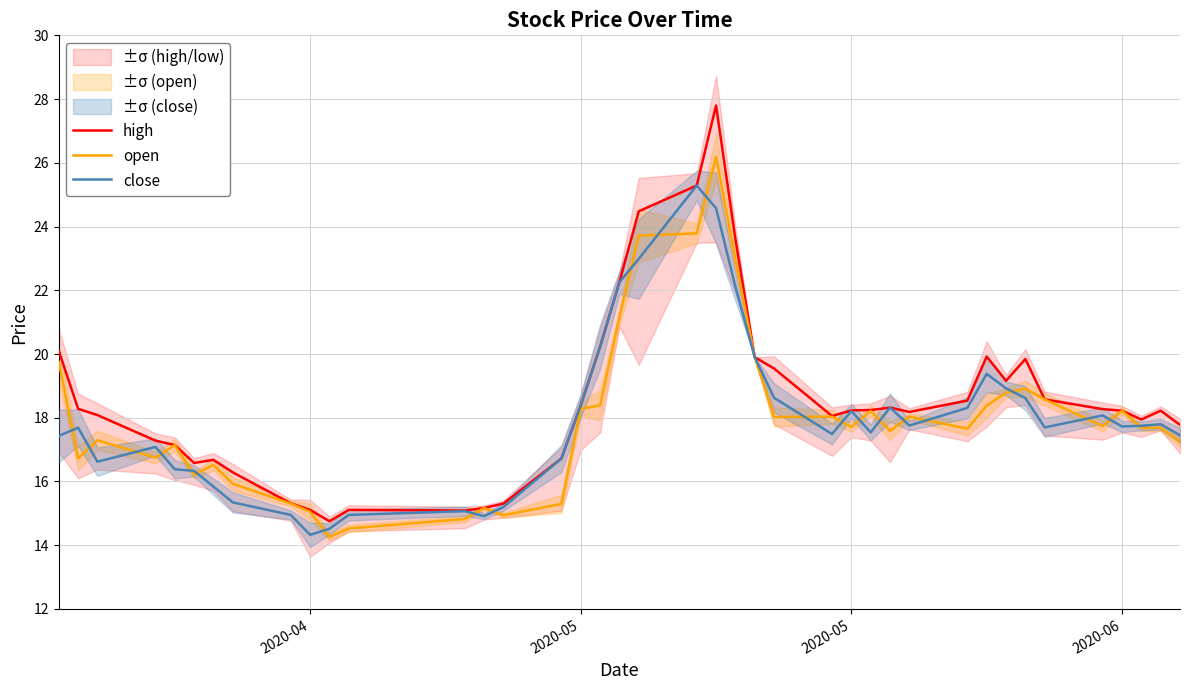

True or false: high has more than 2 interior local peaks.

True